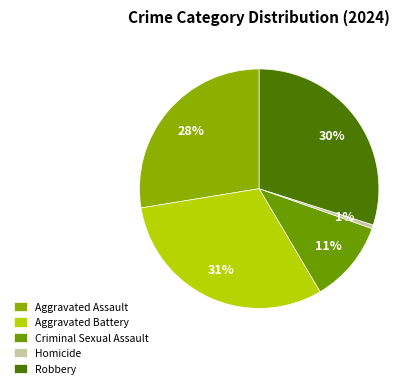

To the nearest percent, what is the difference between the largest and smallest slice percentages?

30%